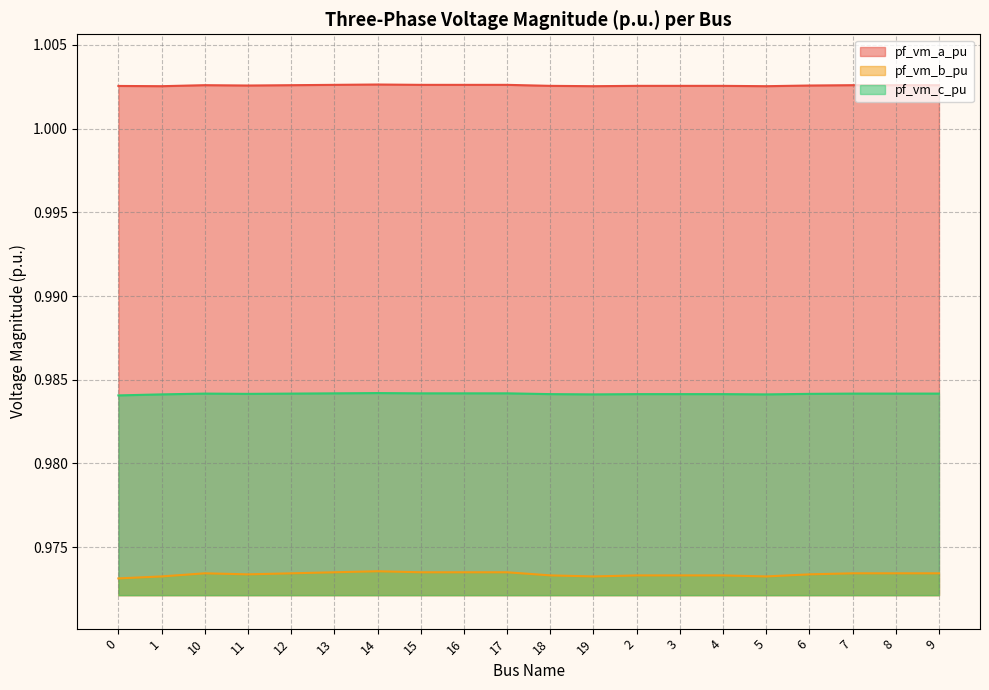

Rank the series by their average value, from lowest to highest.

pf_vm_b_pu, pf_vm_c_pu, pf_vm_a_pu